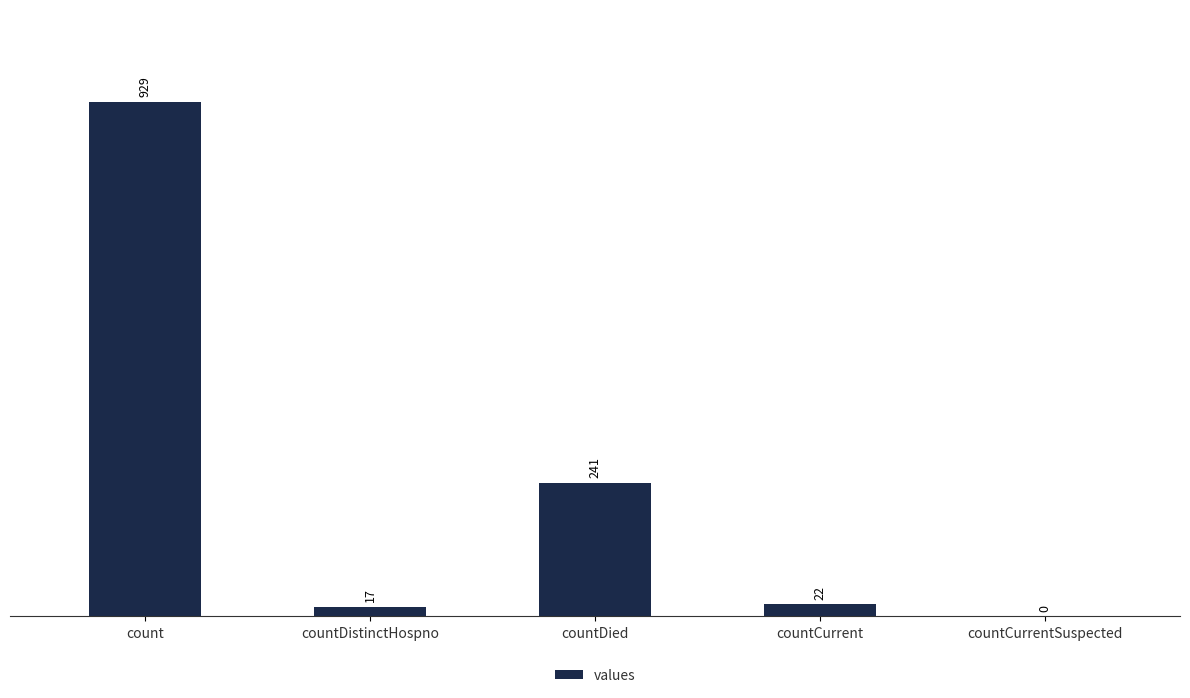

What is the greatest value displayed?

929